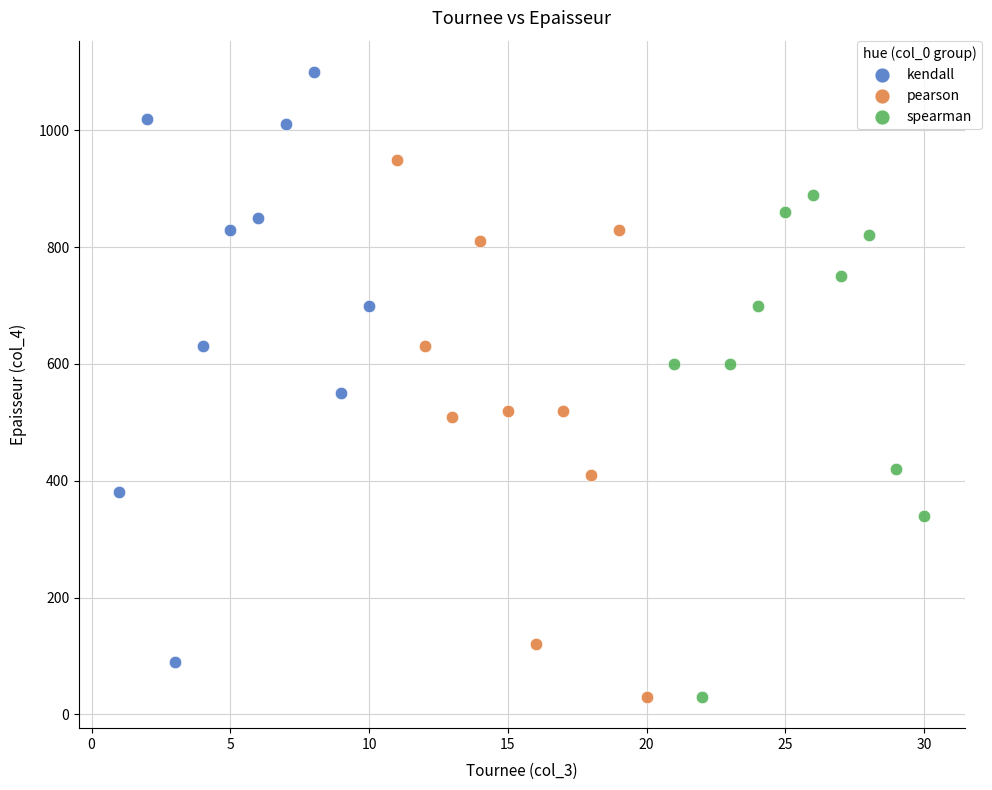

Which series contains the highest Y value?

kendall